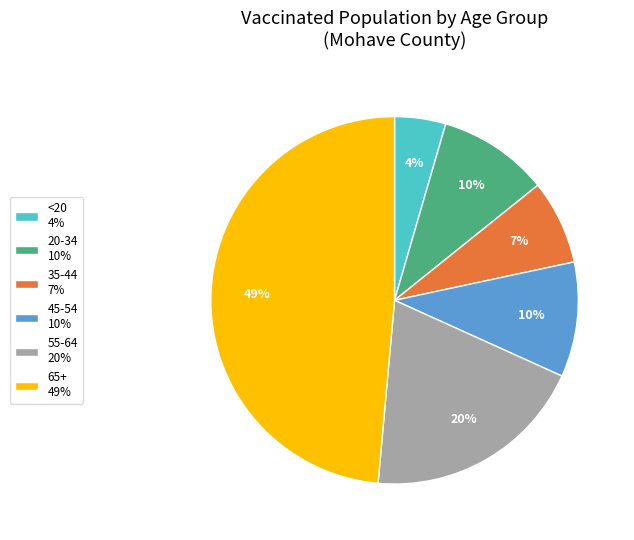

To the nearest percent, what is the combined percentage of 55-64 20% and 35-44 7%?

27%